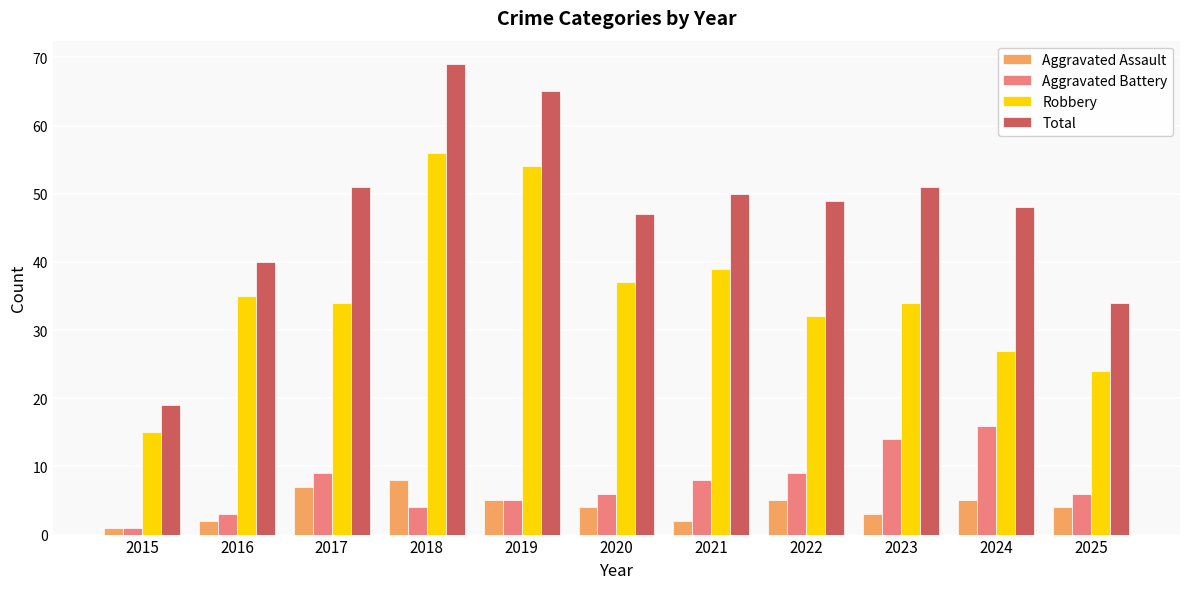

How many Aggravated Assault values are between 2 and 5?

8